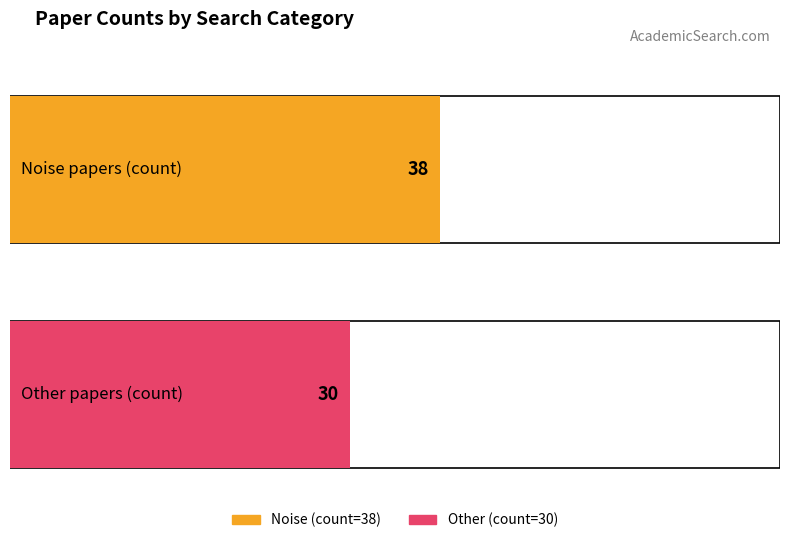

What is the maximum value shown in the chart?

38